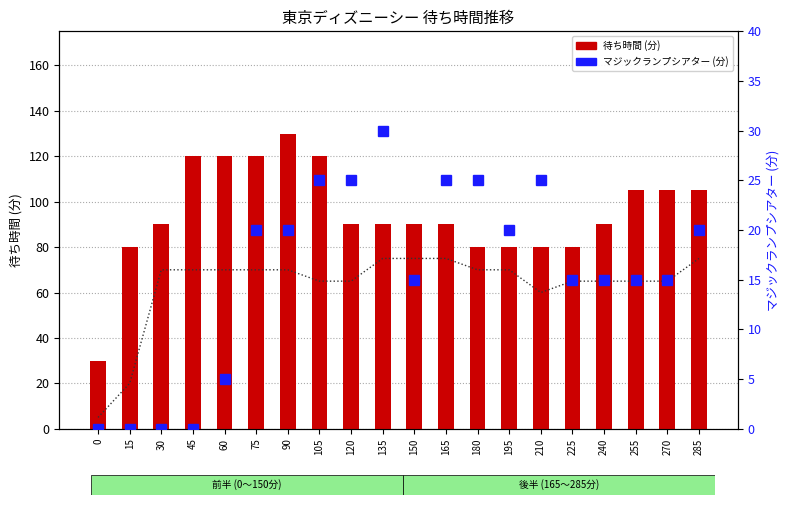

Read the トイストーリーマニア value at 285.

60